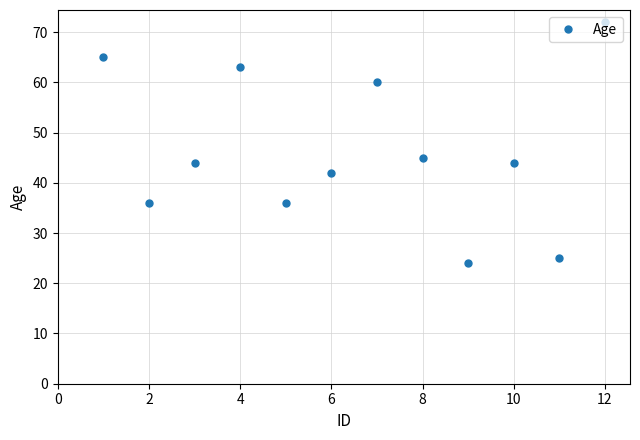

What is the value of the 1st point from the left?

65